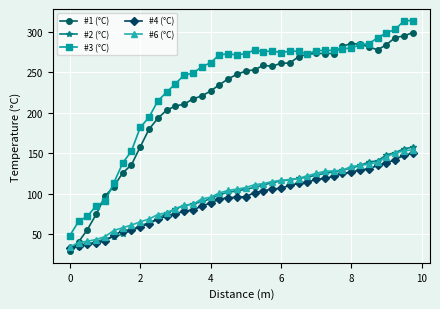

How many lines are shown in the chart?

5